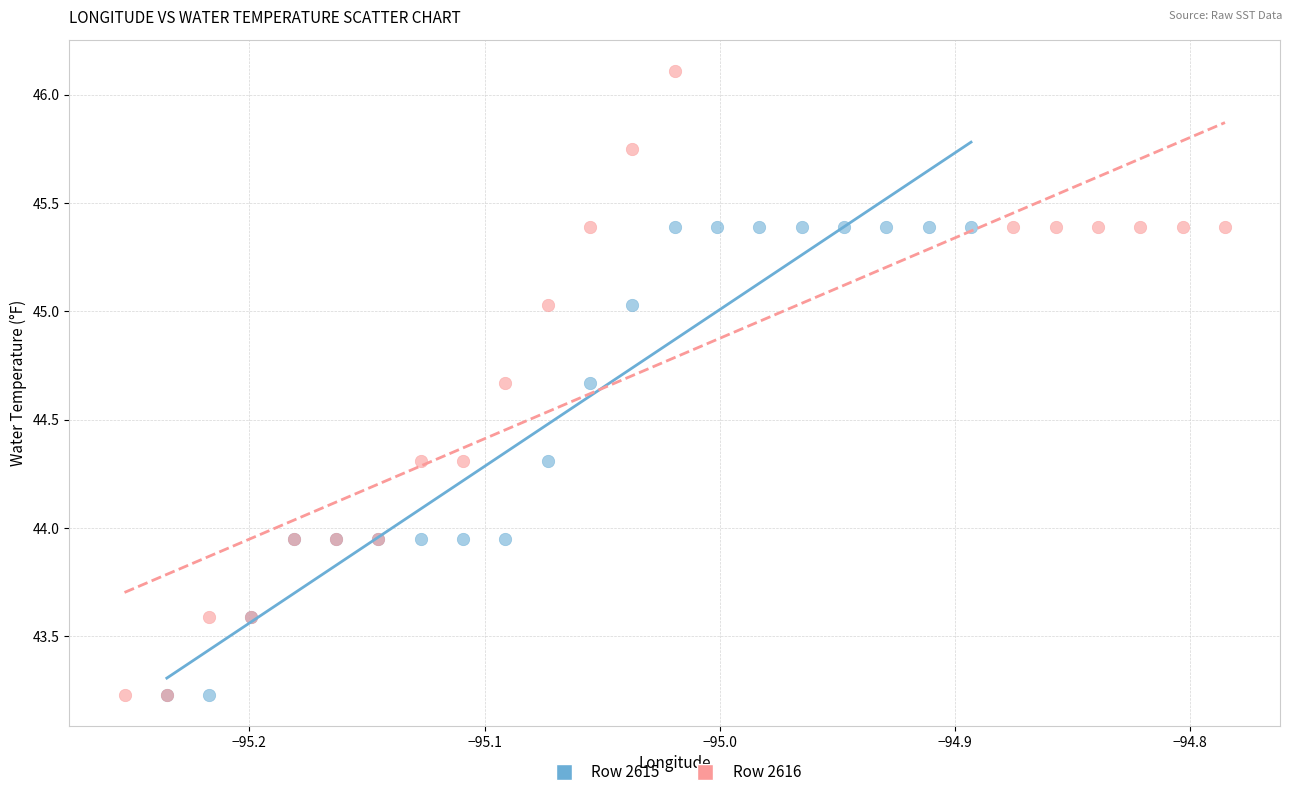

Which series has the widest spread of Y values?

Row 2616